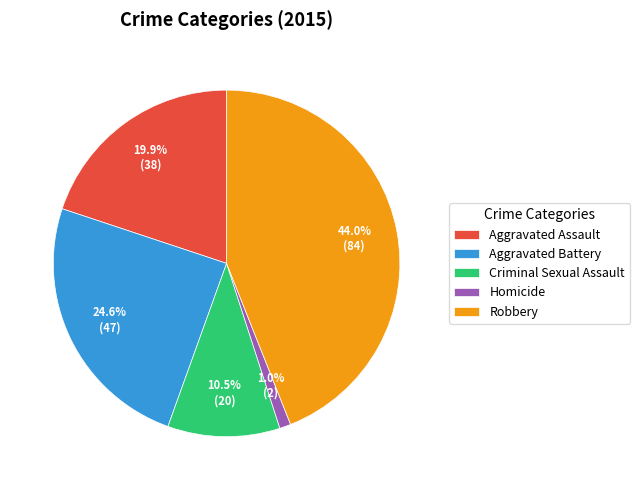

Rank the categories by value from lowest to highest.

Homicide, Criminal Sexual Assault, Aggravated Assault, Aggravated Battery, Robbery